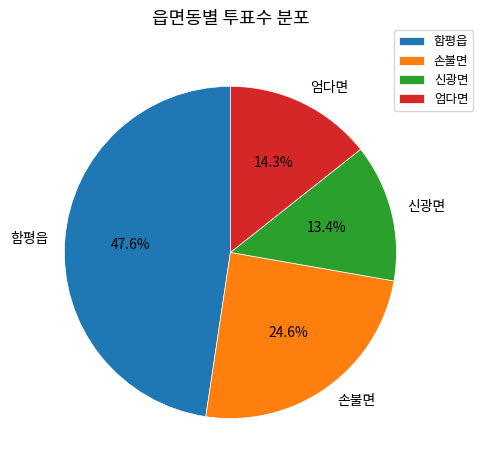

To the nearest percent, what is the average slice percentage?

25%